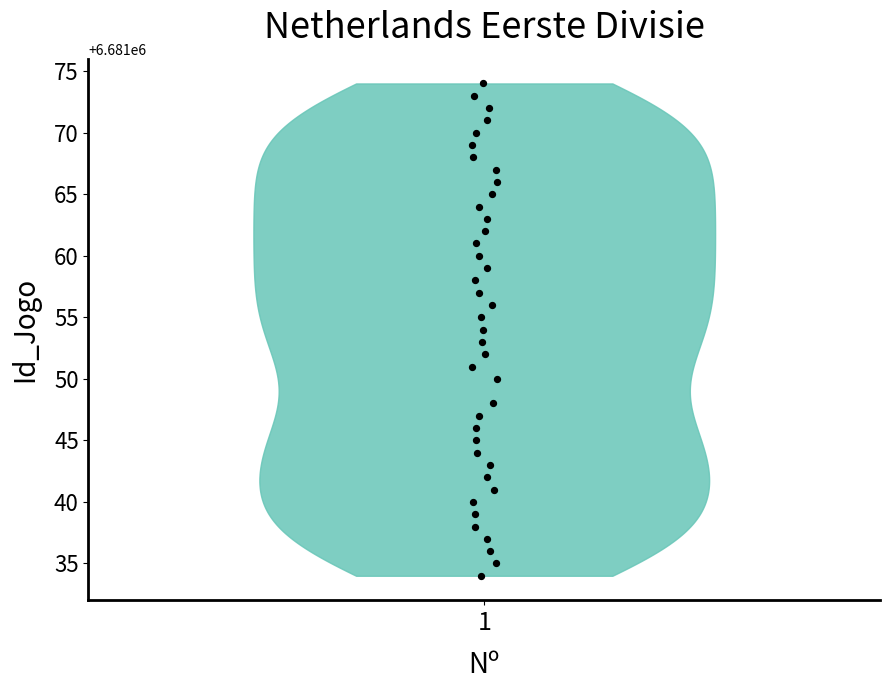

What is the range of Y values (max minus min)?

40